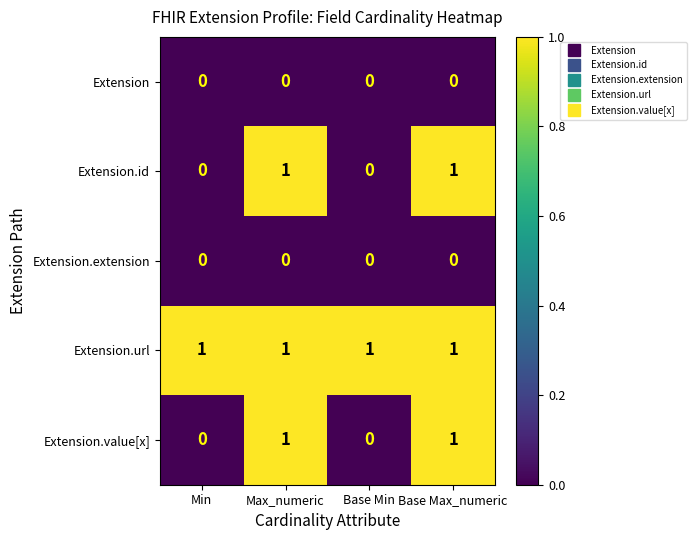

Which series has the largest total across all categories?

Extension.url